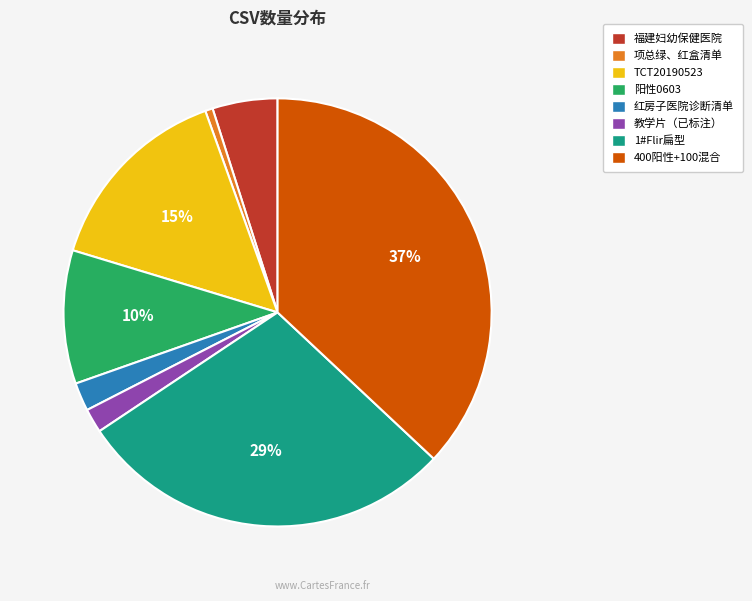

Between 福建妇幼保健医院 and 阳性0603, which is larger?

阳性0603